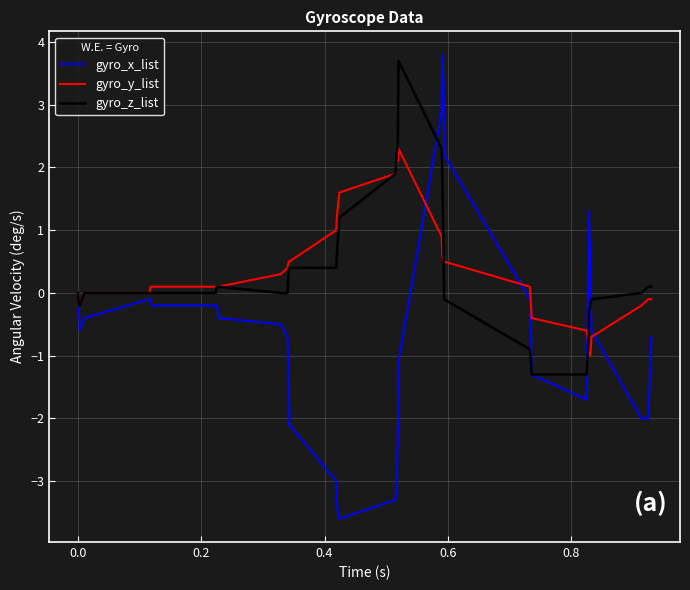

What is the difference between the second highest and minimum values in the gyro_y_list series?

3.1